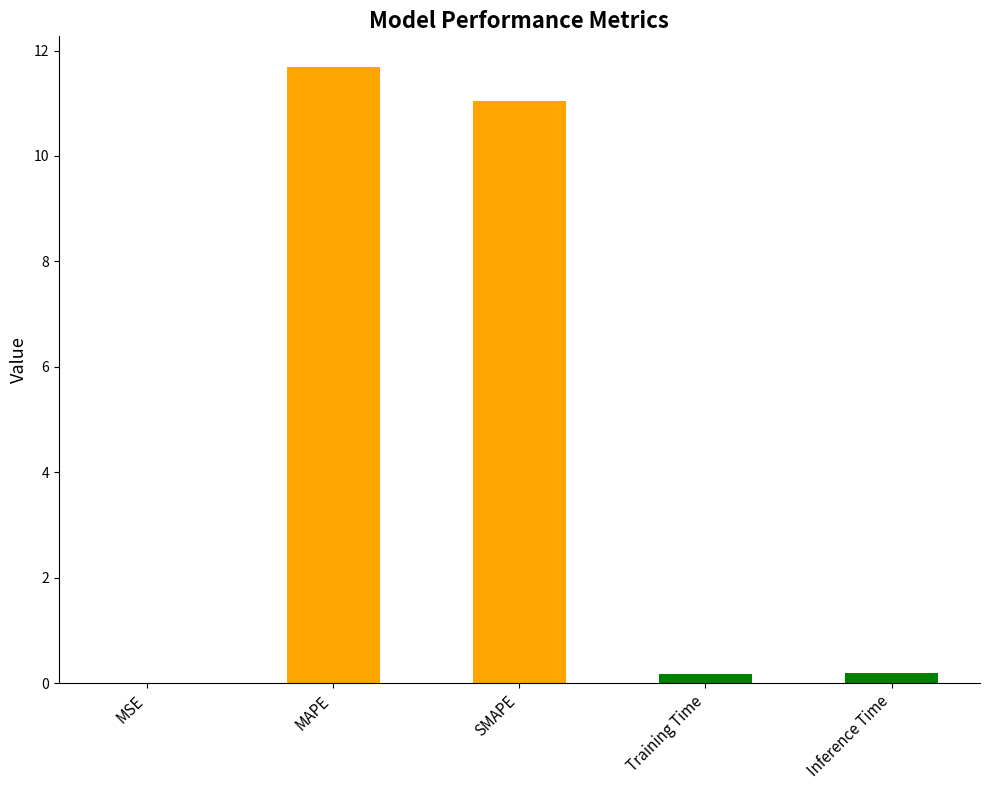

What is the sum of all values?

23.1